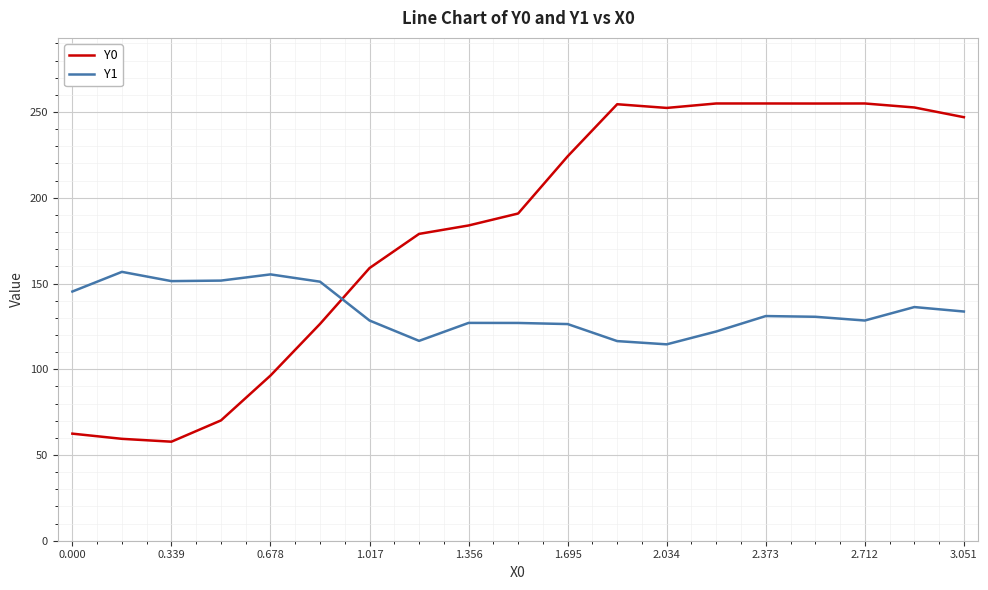

How many lines are shown in the chart?

2